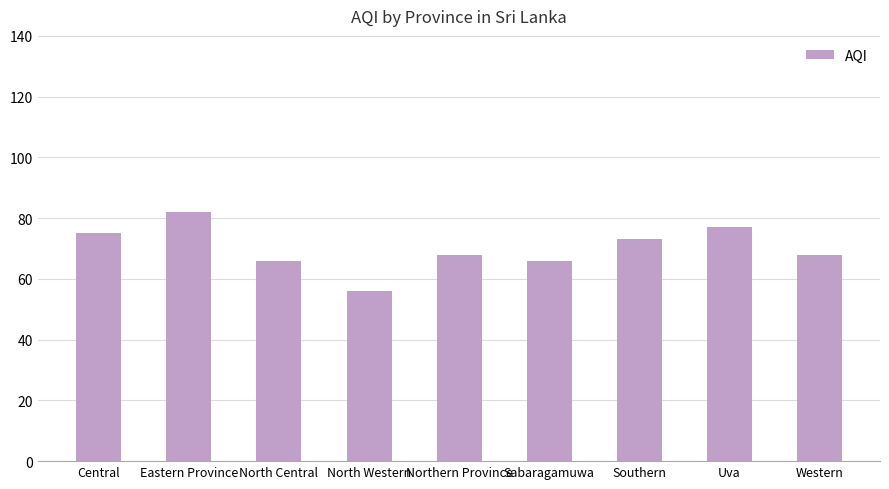

What is the smallest value displayed?

56